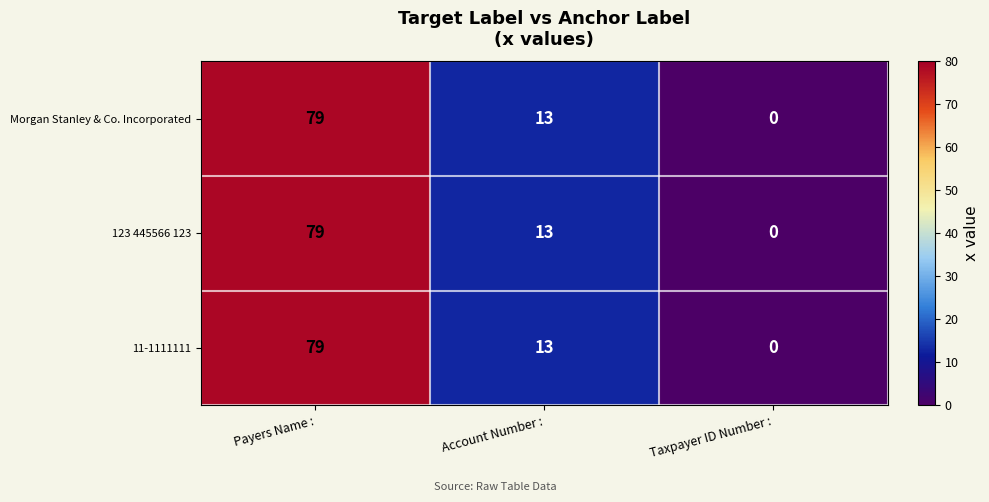

What is the total value across all series at Payers Name :?

237